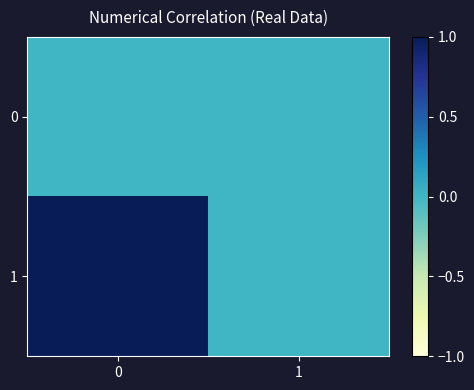

Reading left to right, list all the values displayed in this chart.

0: 0=0	1=0
1: 0=1	1=0